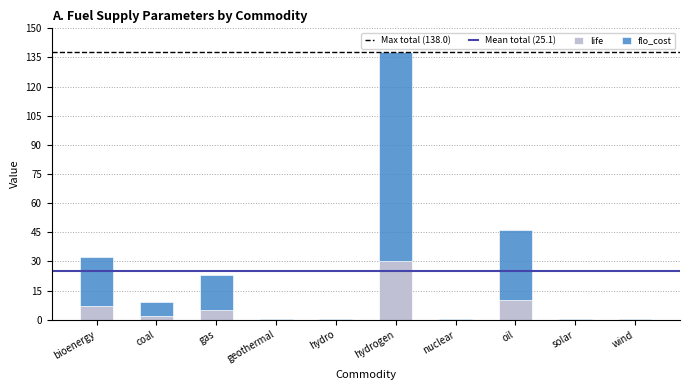

What value does the life series have at oil?

10.0